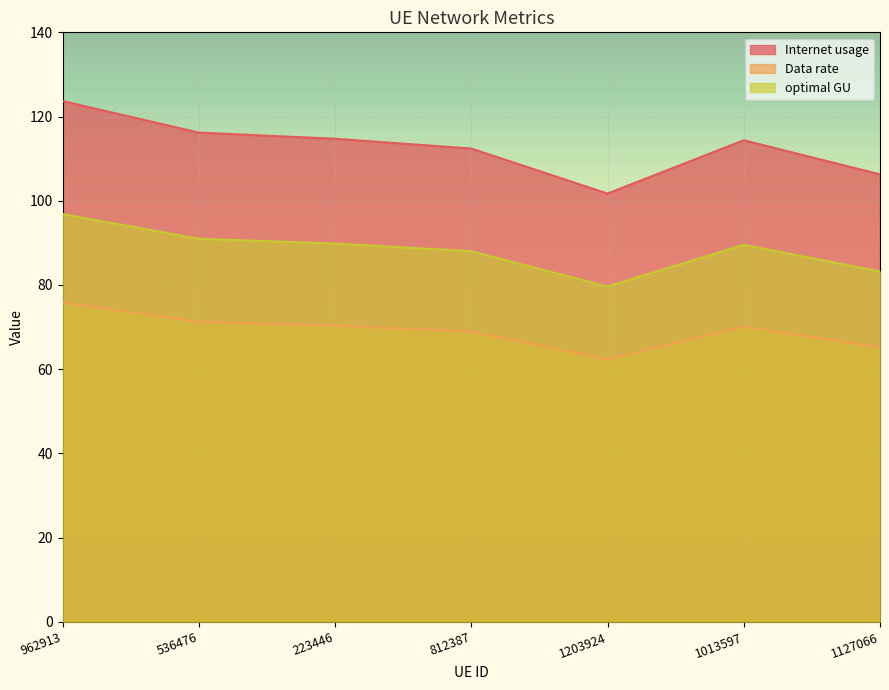

What is the value of the optimal GU point at the 3rd from the left?

89.8